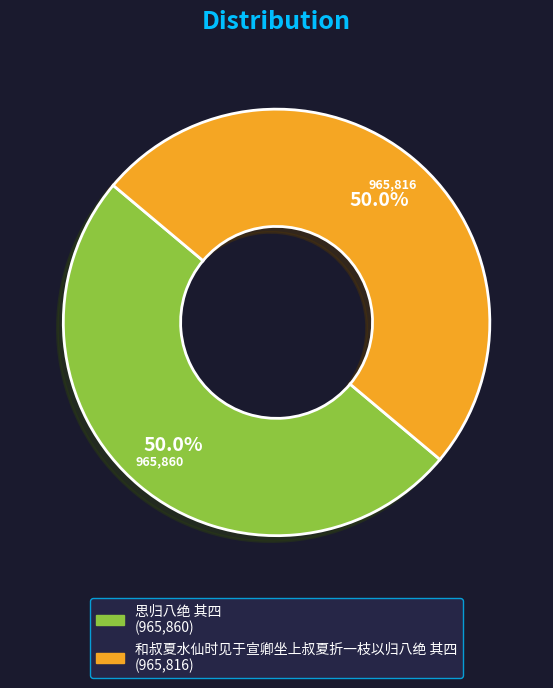

What is the total percentage of 思归八绝 其四 and 和叔夏水仙时见于宣卿坐上叔夏折一枝以归八绝 其四?

100.0%